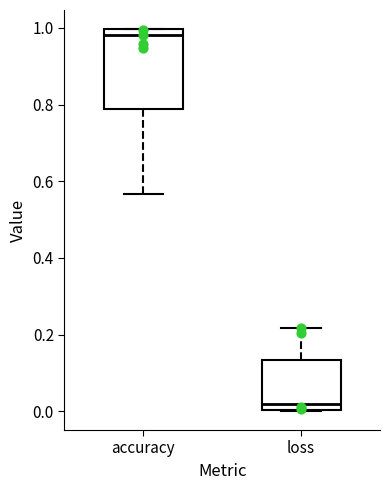

Comparing the boxes themselves (not the whiskers), which one is the tallest?

accuracy